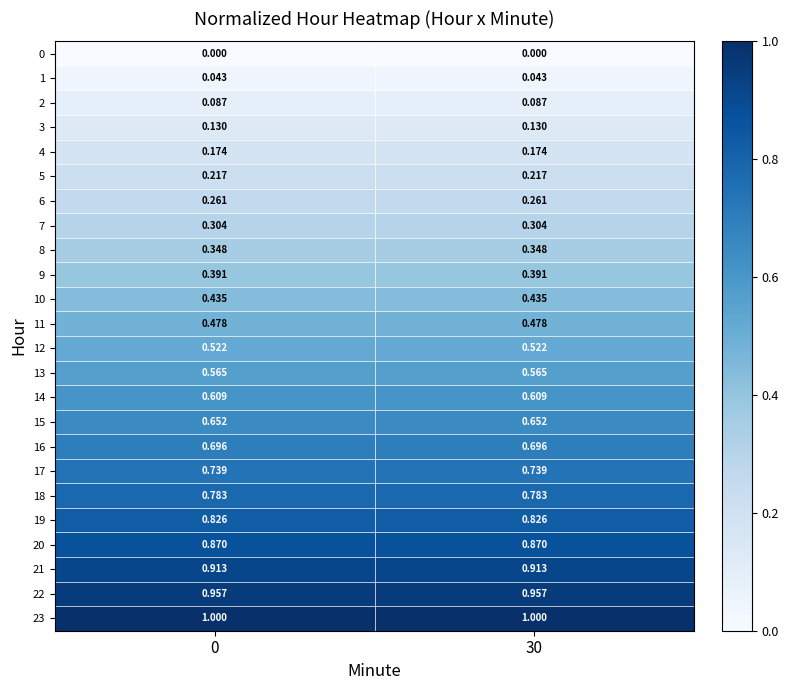

Is the value of 23 at 30 greater than the value of 16 at 0?

Yes